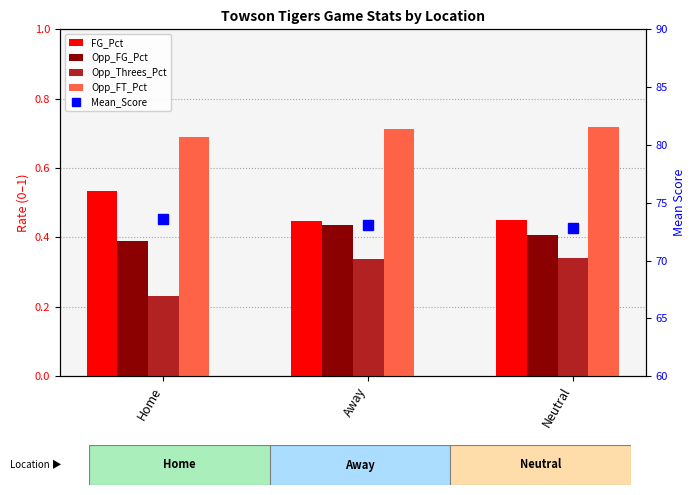

What are all the series names shown in the legend?

FG_Pct, Opp_FG_Pct, Opp_Threes_Pct, Opp_FT_Pct, Mean_Score